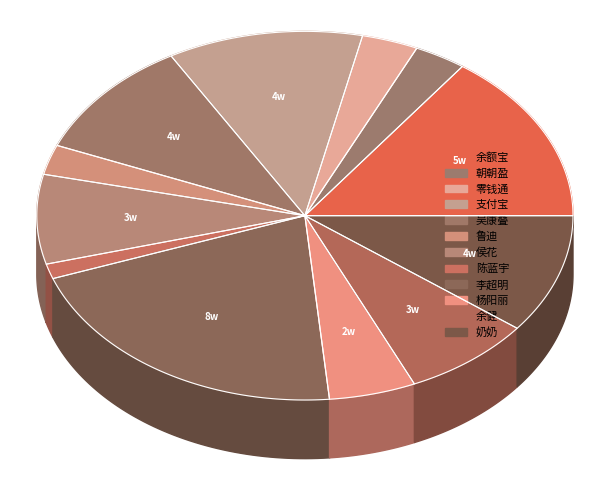

True or false: 陈蓝宇 accounts for 10% of the total.

False